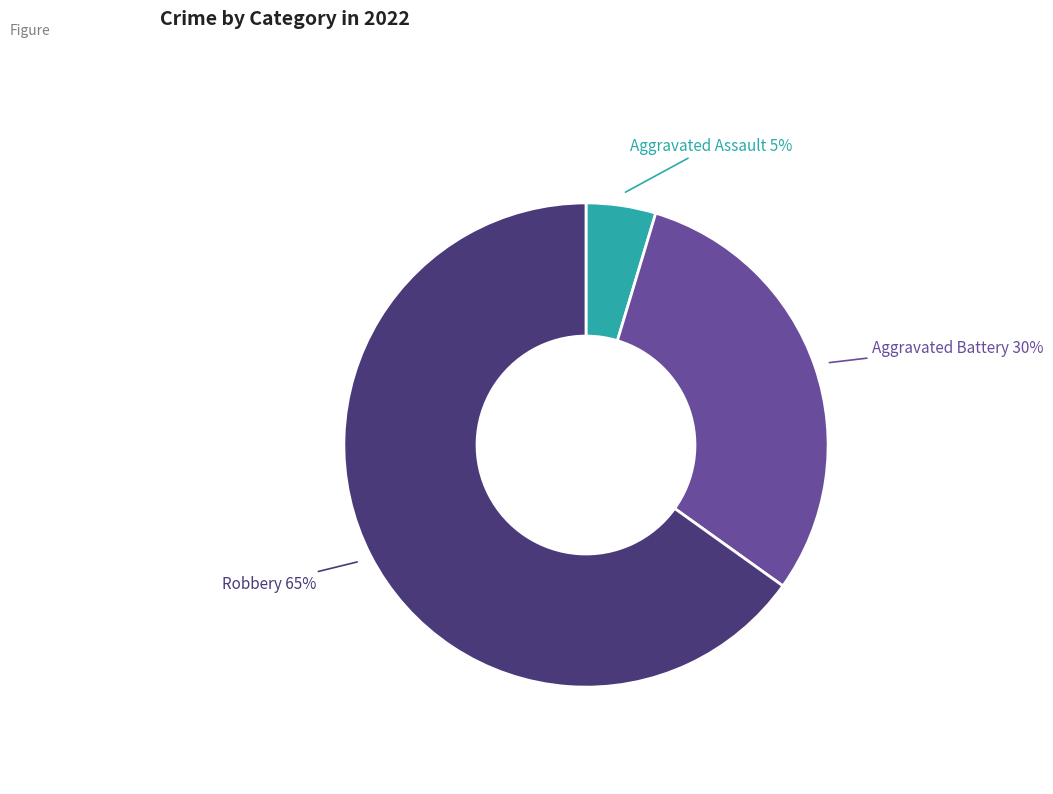

Count the number of slices in the pie.

3